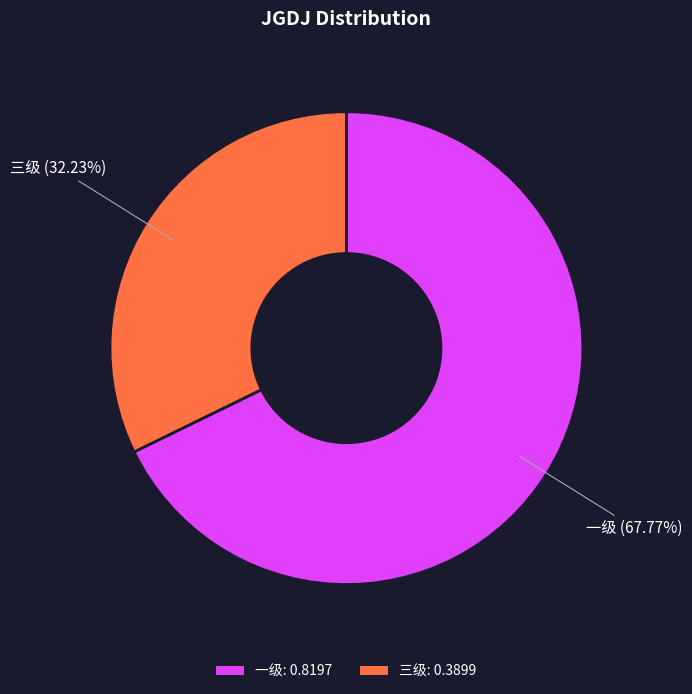

Does 三级: 0.3899 represent more than half of the total?

No